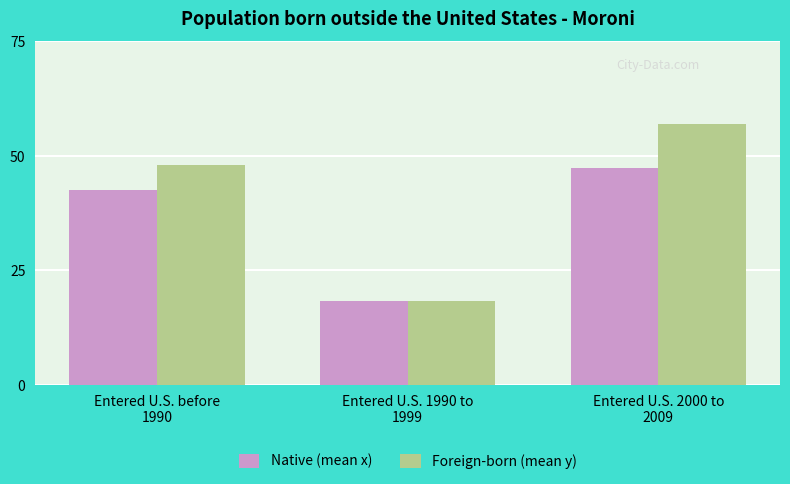

Does the chart contain stacked bars?

No